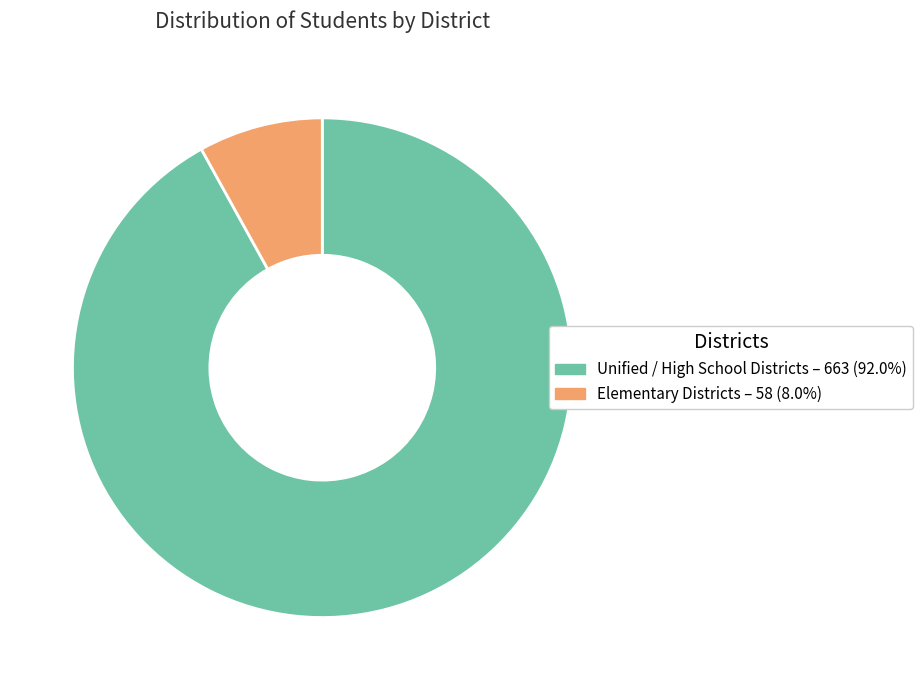

Is there a majority slice in this chart?

Yes